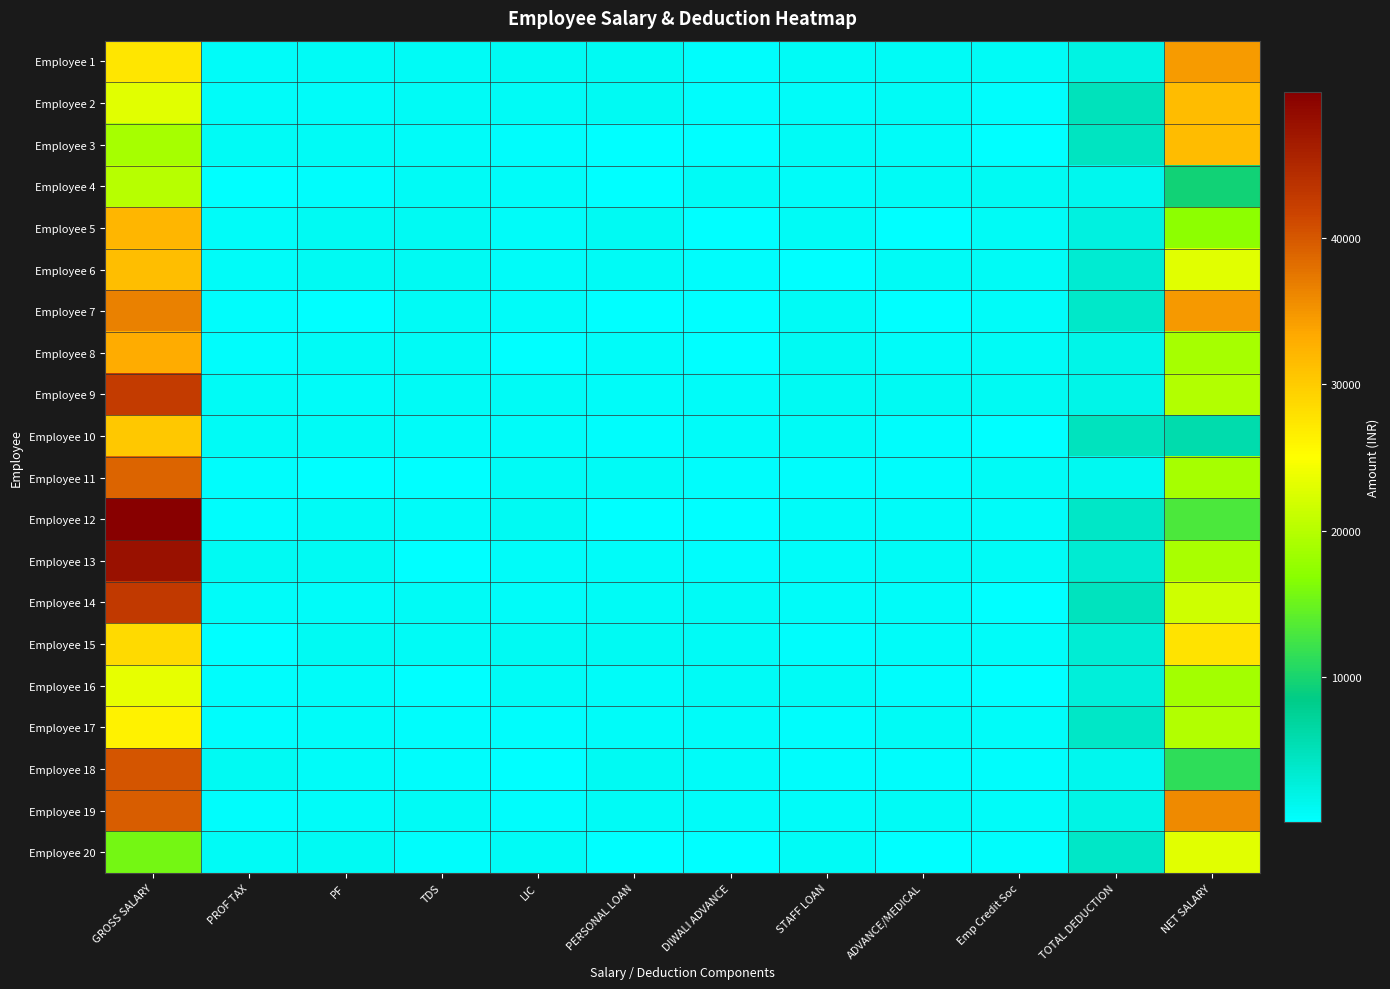

Reading right to left, what are all the values shown in this chart?

Employee 1: NET SALARY=34591	TOTAL DEDUCTION=2107	Emp Credit Soc=766	ADVANCE/MEDICAL=864	STAFF LOAN=824	DIWALI ADVANCE=462	PERSONAL LOAN=989	LIC=974	TDS=758	PF=810	PROF TAX=676	GROSS SALARY=27536
Employee 2: NET SALARY=31570	TOTAL DEDUCTION=4806	Emp Credit Soc=418	ADVANCE/MEDICAL=781	STAFF LOAN=641	DIWALI ADVANCE=465	PERSONAL LOAN=937	LIC=837	TDS=702	PF=505	PROF TAX=529	GROSS SALARY=23023
Employee 3: NET SALARY=31587	TOTAL DEDUCTION=4563	Emp Credit Soc=281	ADVANCE/MEDICAL=633	STAFF LOAN=816	DIWALI ADVANCE=124	PERSONAL LOAN=177	LIC=445	TDS=660	PF=815	PROF TAX=769	GROSS SALARY=18872
Employee 4: NET SALARY=9506	TOTAL DEDUCTION=1385	Emp Credit Soc=889	ADVANCE/MEDICAL=830	STAFF LOAN=500	DIWALI ADVANCE=844	PERSONAL LOAN=209	LIC=587	TDS=760	PF=443	PROF TAX=167	GROSS SALARY=20132
Employee 5: NET SALARY=17185	TOTAL DEDUCTION=2321	Emp Credit Soc=755	ADVANCE/MEDICAL=253	STAFF LOAN=740	DIWALI ADVANCE=230	PERSONAL LOAN=907	LIC=608	TDS=947	PF=907	PROF TAX=621	GROSS SALARY=32231
Employee 6: NET SALARY=22975	TOTAL DEDUCTION=3375	Emp Credit Soc=769	ADVANCE/MEDICAL=862	STAFF LOAN=264	DIWALI ADVANCE=307	PERSONAL LOAN=868	LIC=644	TDS=937	PF=924	PROF TAX=547	GROSS SALARY=31346
Employee 7: NET SALARY=34699	TOTAL DEDUCTION=3999	Emp Credit Soc=533	ADVANCE/MEDICAL=149	STAFF LOAN=737	DIWALI ADVANCE=281	PERSONAL LOAN=293	LIC=643	TDS=758	PF=162	PROF TAX=460	GROSS SALARY=36635
Employee 8: NET SALARY=18827	TOTAL DEDUCTION=1721	Emp Credit Soc=740	ADVANCE/MEDICAL=615	STAFF LOAN=935	DIWALI ADVANCE=233	PERSONAL LOAN=681	LIC=166	TDS=706	PF=747	PROF TAX=422	GROSS SALARY=33169
Employee 9: NET SALARY=19779	TOTAL DEDUCTION=1706	Emp Credit Soc=905	ADVANCE/MEDICAL=893	STAFF LOAN=938	DIWALI ADVANCE=668	PERSONAL LOAN=564	LIC=865	TDS=788	PF=666	PROF TAX=764	GROSS SALARY=42675
Employee 10: NET SALARY=5900	TOTAL DEDUCTION=4714	Emp Credit Soc=108	ADVANCE/MEDICAL=480	STAFF LOAN=812	DIWALI ADVANCE=572	PERSONAL LOAN=308	LIC=683	TDS=579	PF=738	PROF TAX=789	GROSS SALARY=30445
Employee 11: NET SALARY=18959	TOTAL DEDUCTION=1158	Emp Credit Soc=863	ADVANCE/MEDICAL=418	STAFF LOAN=359	DIWALI ADVANCE=378	PERSONAL LOAN=808	LIC=833	TDS=172	PF=285	PROF TAX=346	GROSS SALARY=39015
Employee 12: NET SALARY=12988	TOTAL DEDUCTION=4015	Emp Credit Soc=541	ADVANCE/MEDICAL=652	STAFF LOAN=619	DIWALI ADVANCE=152	PERSONAL LOAN=235	LIC=902	TDS=524	PF=740	PROF TAX=488	GROSS SALARY=49984
Employee 13: NET SALARY=19103	TOTAL DEDUCTION=3267	Emp Credit Soc=725	ADVANCE/MEDICAL=705	STAFF LOAN=565	DIWALI ADVANCE=474	PERSONAL LOAN=566	LIC=689	TDS=191	PF=948	PROF TAX=929	GROSS SALARY=47802
Employee 14: NET SALARY=21561	TOTAL DEDUCTION=4779	Emp Credit Soc=154	ADVANCE/MEDICAL=642	STAFF LOAN=558	DIWALI ADVANCE=725	PERSONAL LOAN=761	LIC=515	TDS=730	PF=615	PROF TAX=656	GROSS SALARY=42917
Employee 15: NET SALARY=27757	TOTAL DEDUCTION=3196	Emp Credit Soc=522	ADVANCE/MEDICAL=674	STAFF LOAN=345	DIWALI ADVANCE=798	PERSONAL LOAN=898	LIC=920	TDS=822	PF=964	PROF TAX=186	GROSS SALARY=28737
Employee 16: NET SALARY=18650	TOTAL DEDUCTION=2665	Emp Credit Soc=254	ADVANCE/MEDICAL=441	STAFF LOAN=879	DIWALI ADVANCE=862	PERSONAL LOAN=651	LIC=756	TDS=199	PF=535	PROF TAX=304	GROSS SALARY=23425
Employee 17: NET SALARY=19754	TOTAL DEDUCTION=4079	Emp Credit Soc=519	ADVANCE/MEDICAL=821	STAFF LOAN=427	DIWALI ADVANCE=622	PERSONAL LOAN=640	LIC=381	TDS=486	PF=533	PROF TAX=345	GROSS SALARY=26303
Employee 18: NET SALARY=11285	TOTAL DEDUCTION=1453	Emp Credit Soc=478	ADVANCE/MEDICAL=488	STAFF LOAN=440	DIWALI ADVANCE=512	PERSONAL LOAN=918	LIC=223	TDS=445	PF=541	PROF TAX=970	GROSS SALARY=40103
Employee 19: NET SALARY=35856	TOTAL DEDUCTION=2047	Emp Credit Soc=679	ADVANCE/MEDICAL=734	STAFF LOAN=516	DIWALI ADVANCE=576	PERSONAL LOAN=791	LIC=362	TDS=852	PF=598	PROF TAX=480	GROSS SALARY=39531
Employee 20: NET SALARY=23078	TOTAL DEDUCTION=4083	Emp Credit Soc=325	ADVANCE/MEDICAL=177	STAFF LOAN=817	DIWALI ADVANCE=188	PERSONAL LOAN=295	LIC=842	TDS=345	PF=947	PROF TAX=743	GROSS SALARY=15524